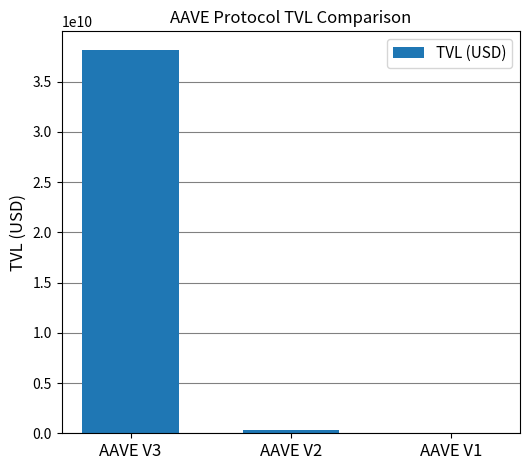

True or false: the data shows 15438183.9 at AAVE V1.

True